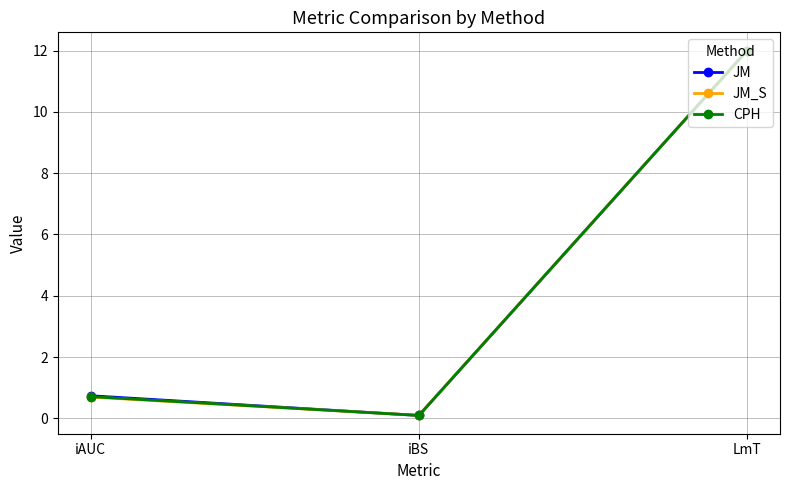

What are all the series names shown in the legend?

JM, JM_S, CPH